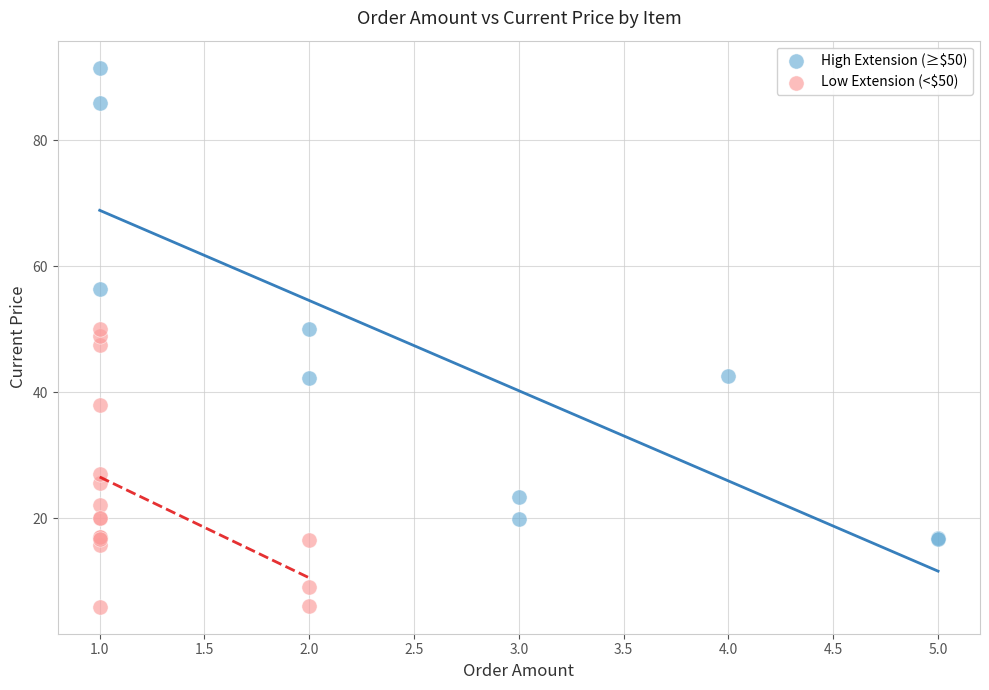

Which series has the largest Y range (max minus min)?

High Extension (≥$50)